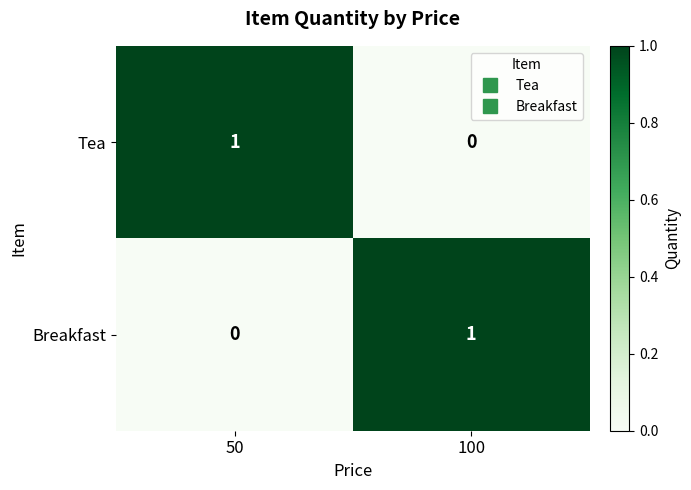

Reading right to left, extract all data points from this chart.

Tea: 100=0	50=1
Breakfast: 100=1	50=0